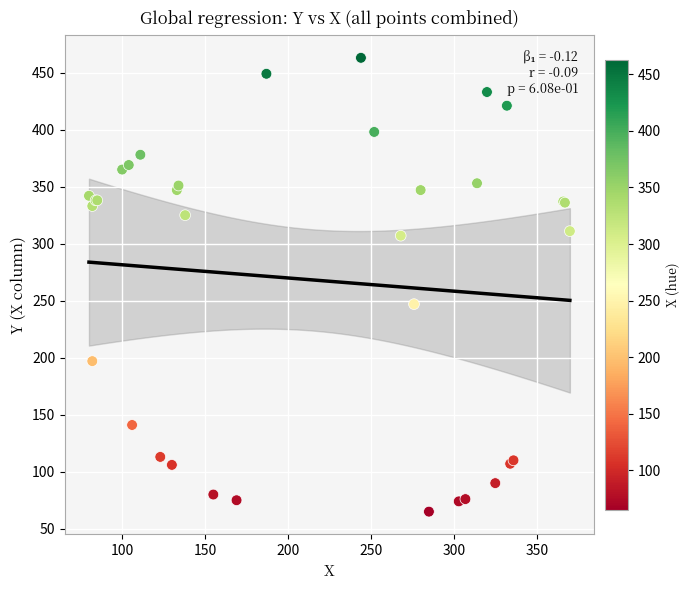

What Y value in the scatter plot is closest to 264?

247